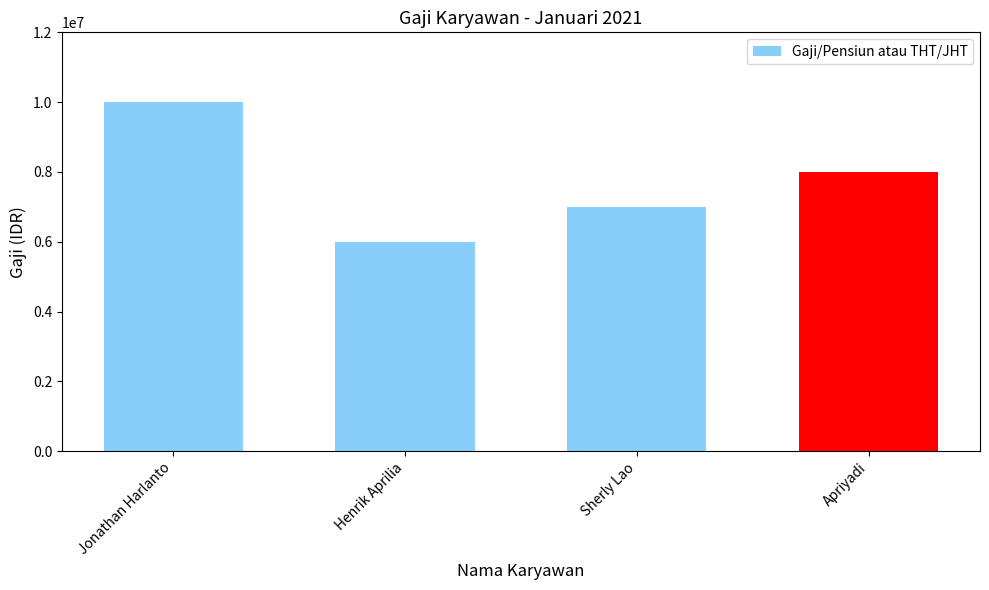

The value at Apriyadi is 13609389. True or false?

False